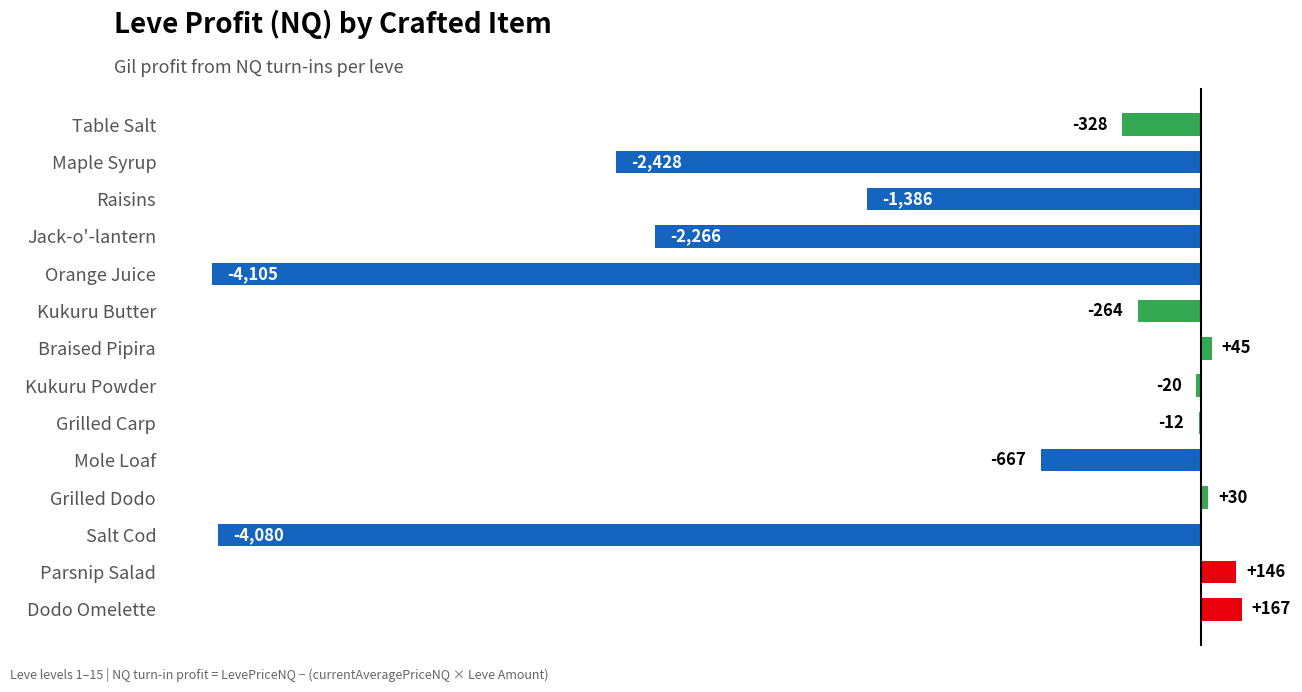

What is the sum of the values at Dodo Omelette and Braised Pipira?

212.0